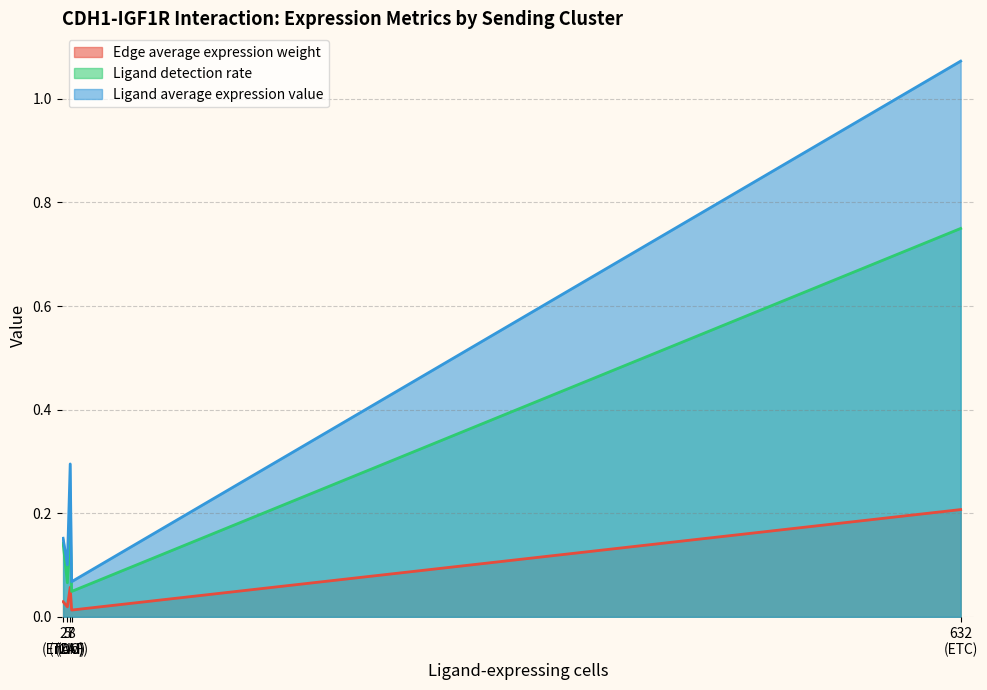

How many lines are shown in the chart?

3